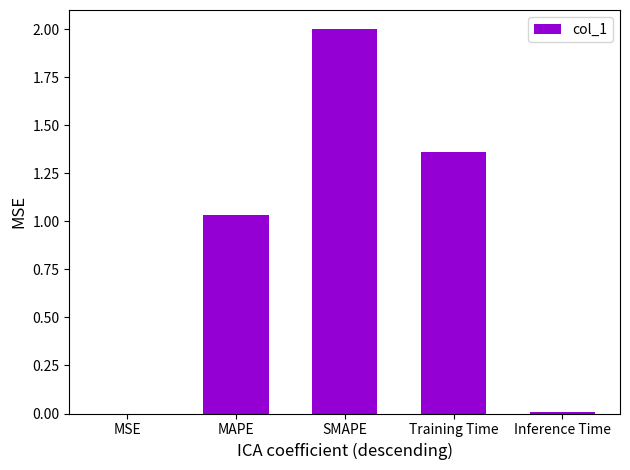

Between Inference Time and MAPE, which is larger?

MAPE